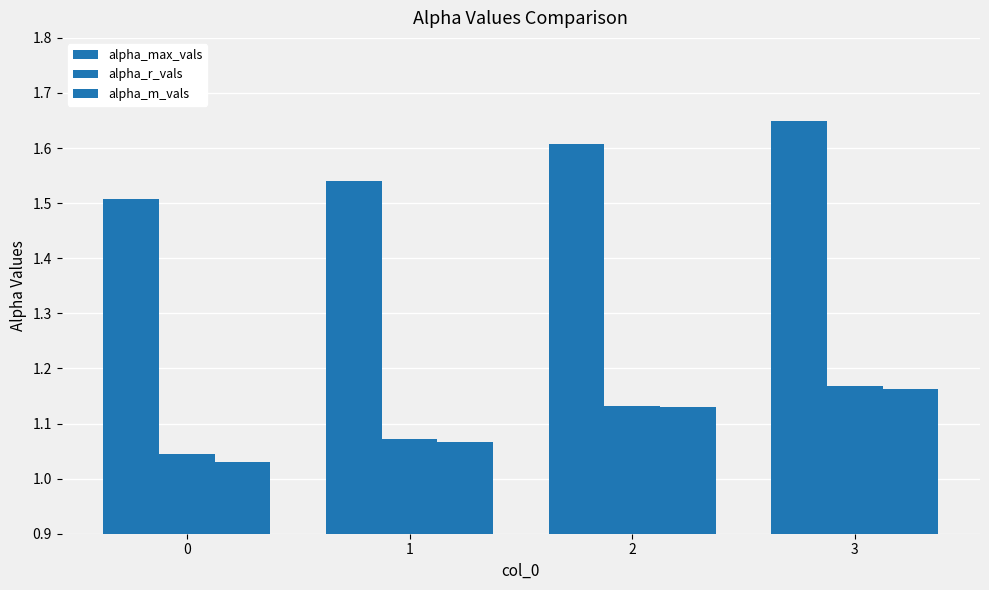

At which label does alpha_m_vals reach its peak?

3